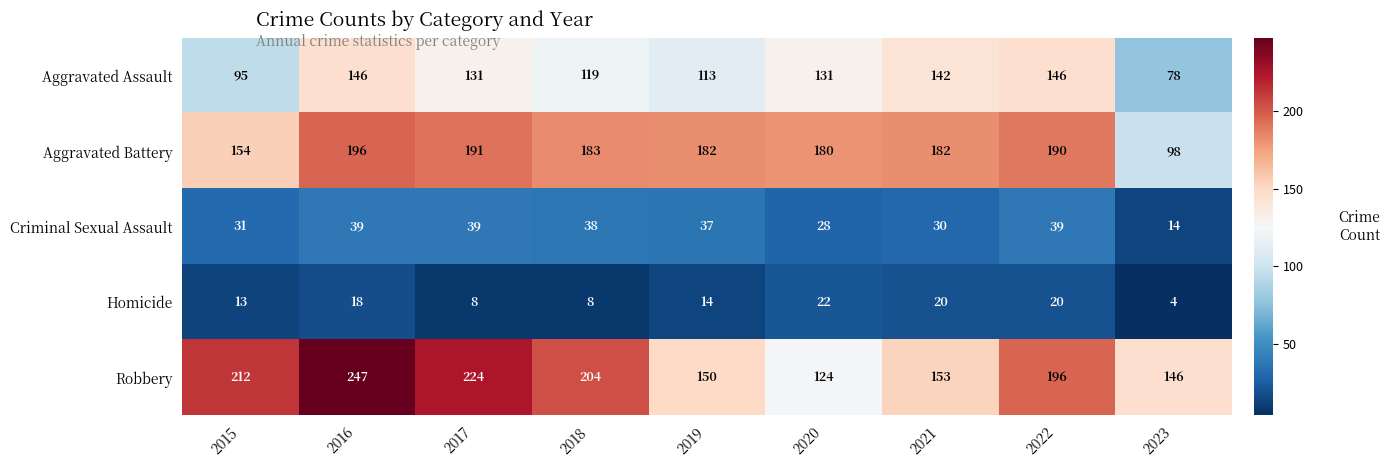

The Robbery series shows 196 at 2022. True or false?

True